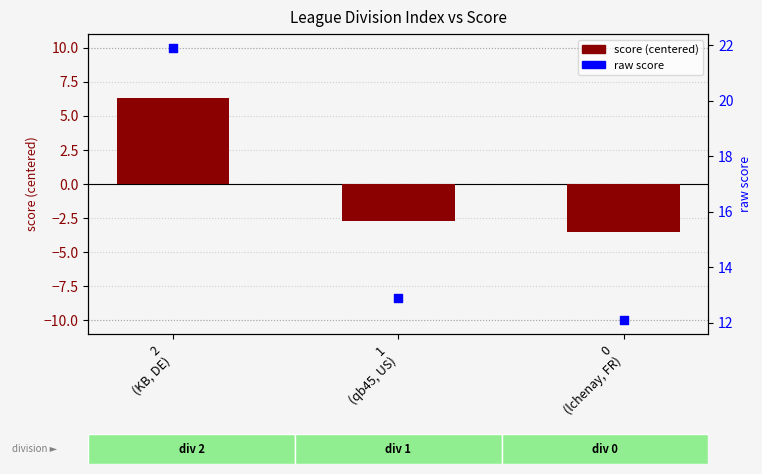

At which category is the sum across all series the highest?

2
(KB, DE)